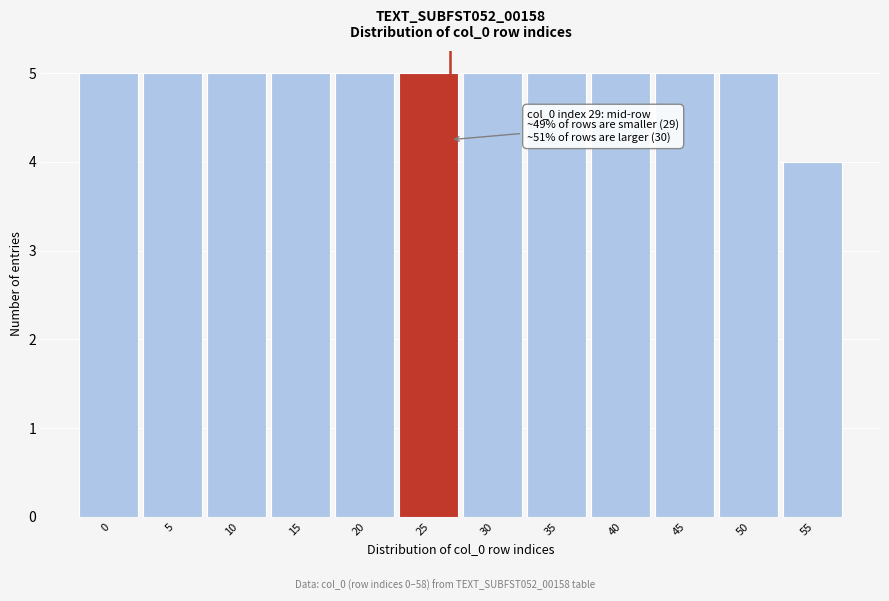

Reading left to right, list all the values displayed in this chart.

0=5	5=5	10=5	15=5	20=5	25=5	30=5	35=5	40=5	45=5	50=5	55=4